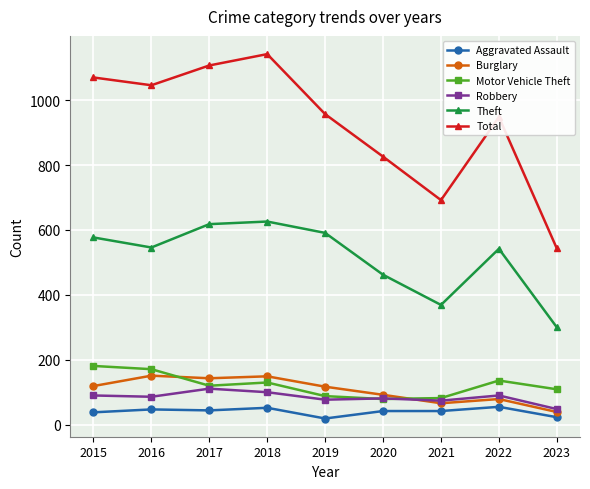

At which category does Theft reach its first local valley?

2016